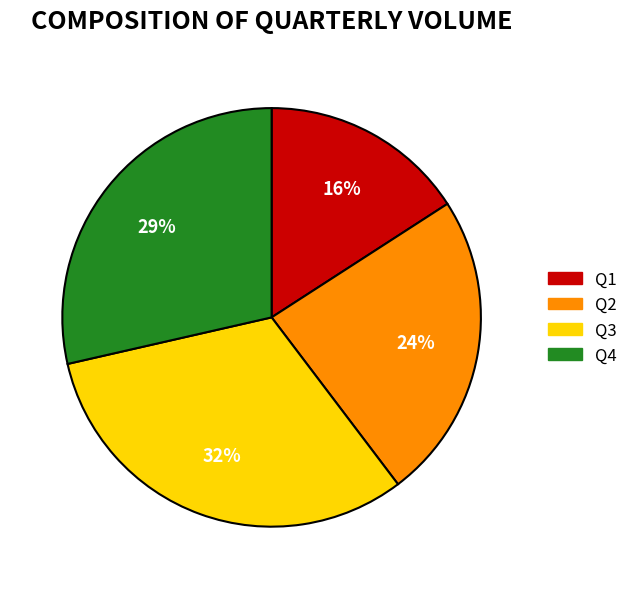

Does Q1 account for over 50% of the chart?

No